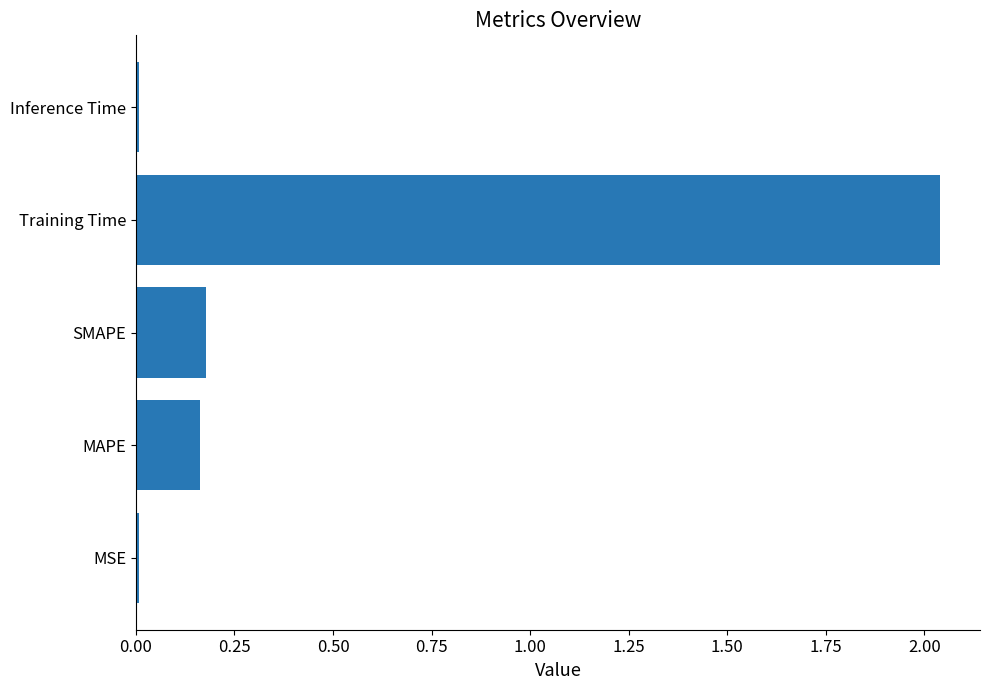

The chart shows a value of 0.1 at SMAPE. True or false?

False